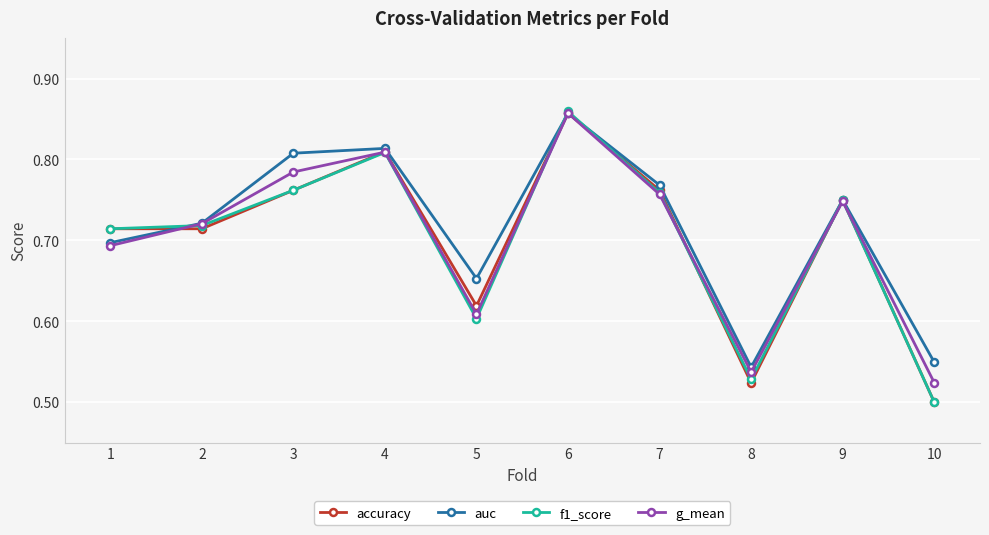

Which series changed the most between 3 and 6?

f1_score